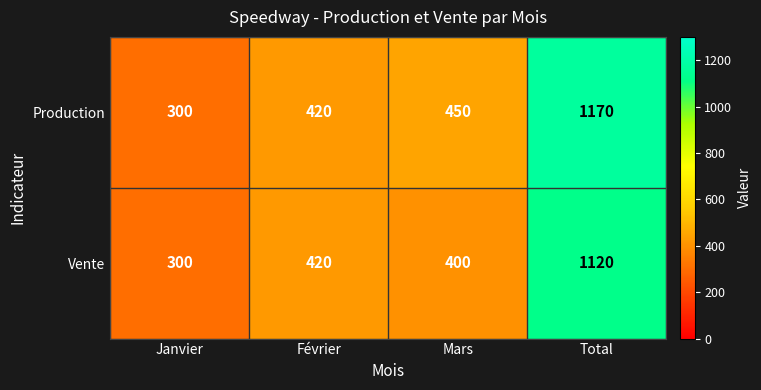

Which series has the widest spread of values?

Production